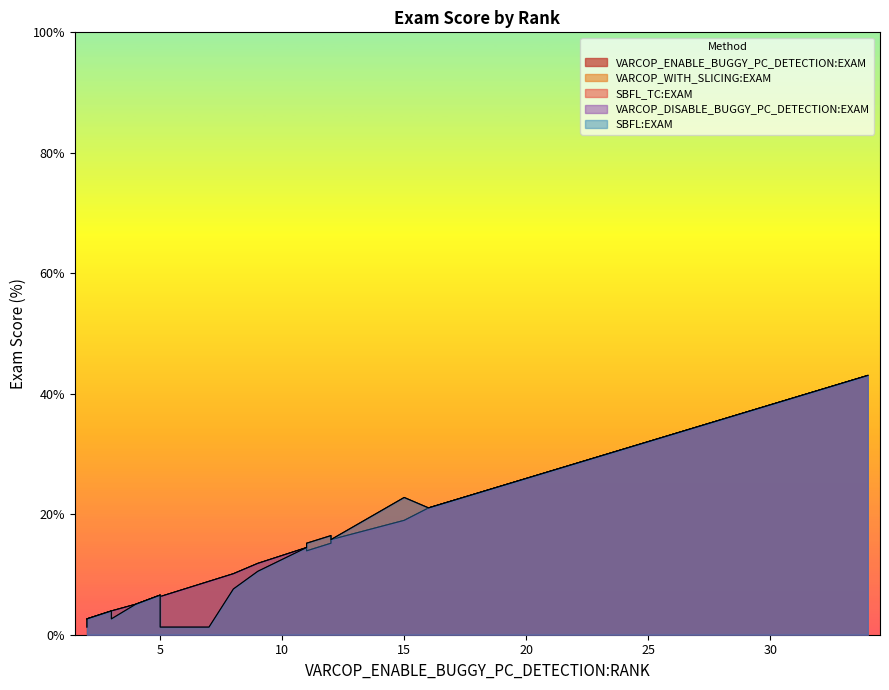

How many lines are shown in the chart?

5